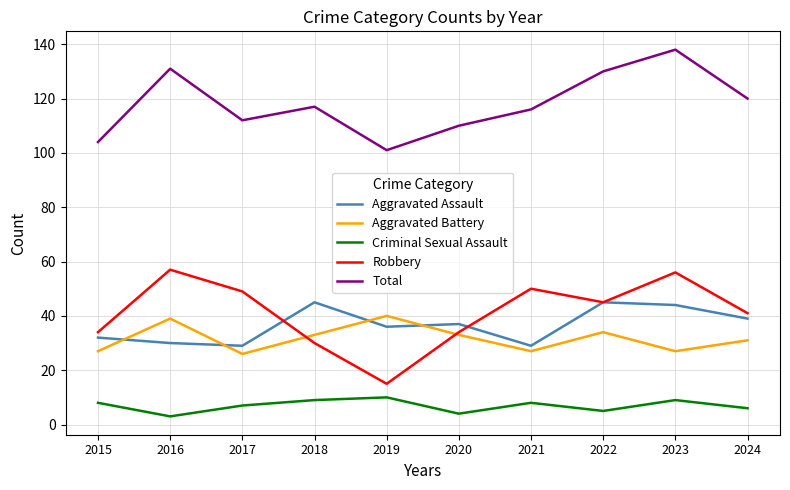

Which series ends up on top after the final intersection of Aggravated Assault and Aggravated Battery?

Aggravated Assault